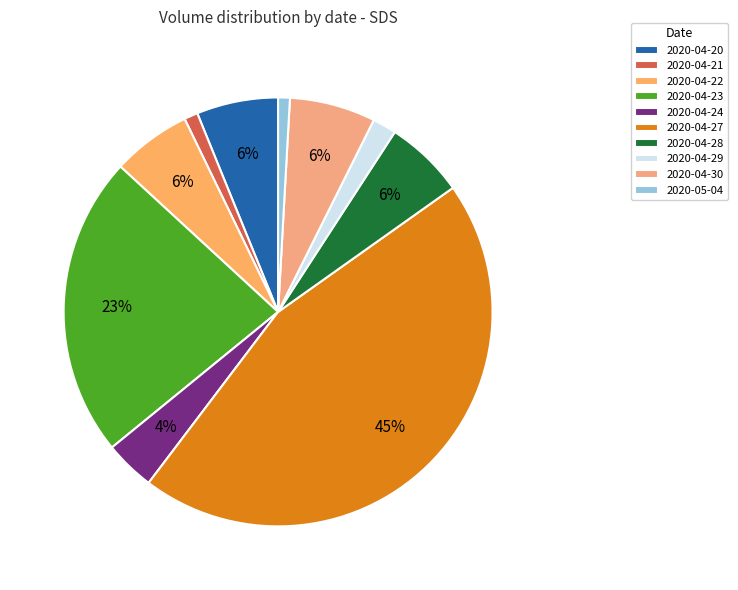

To the nearest percent, what is the difference between the largest and smallest slice percentages?

44%